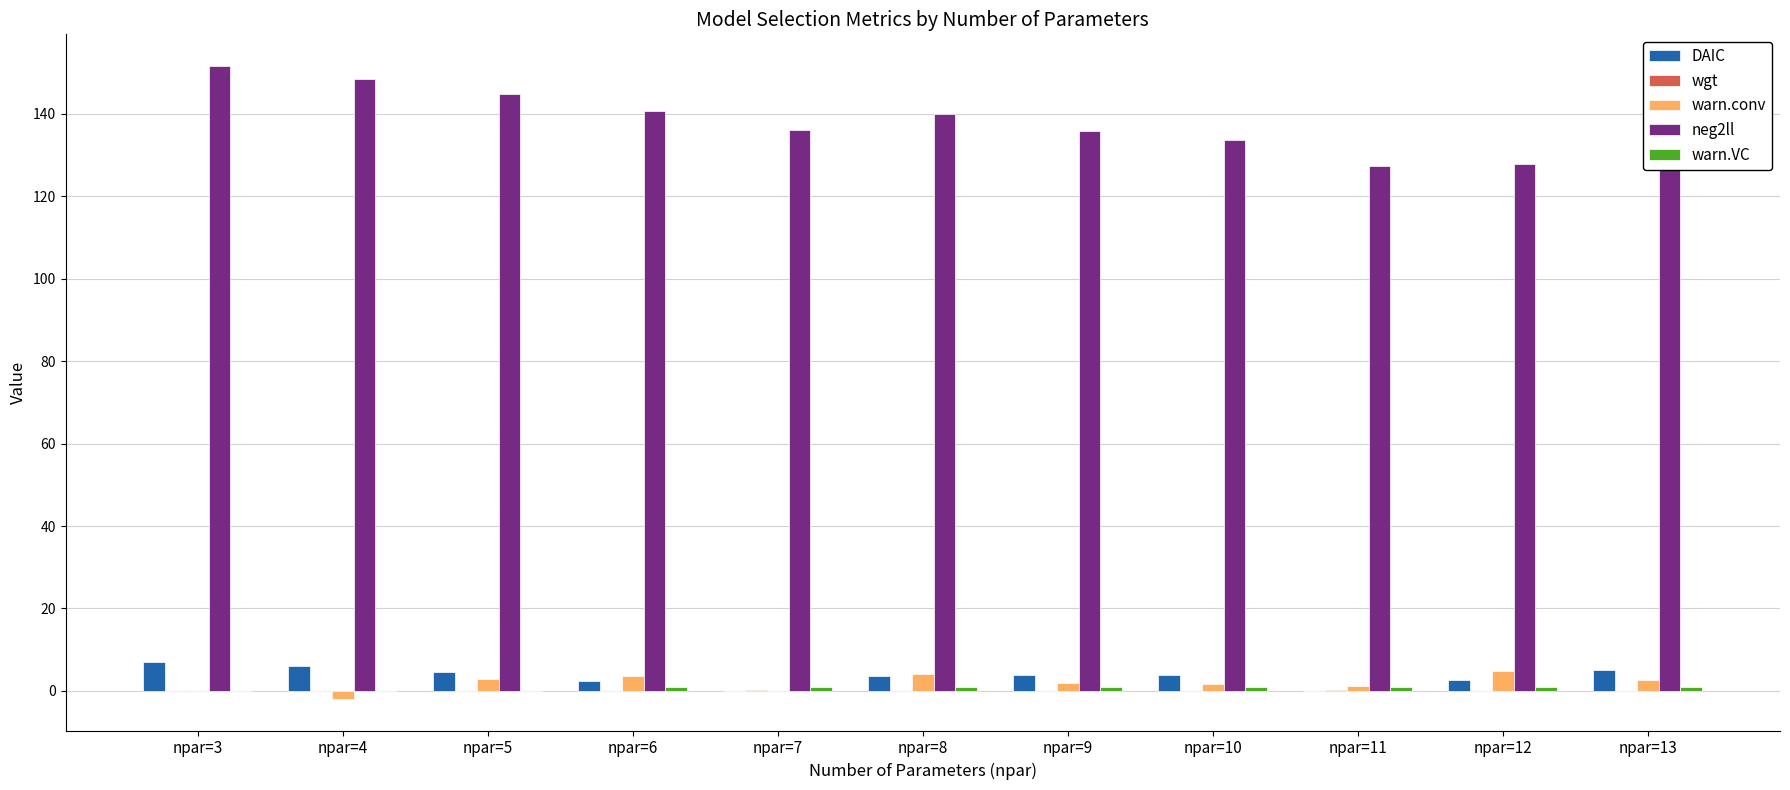

The DAIC series shows 2.5 at npar=12. True or false?

True